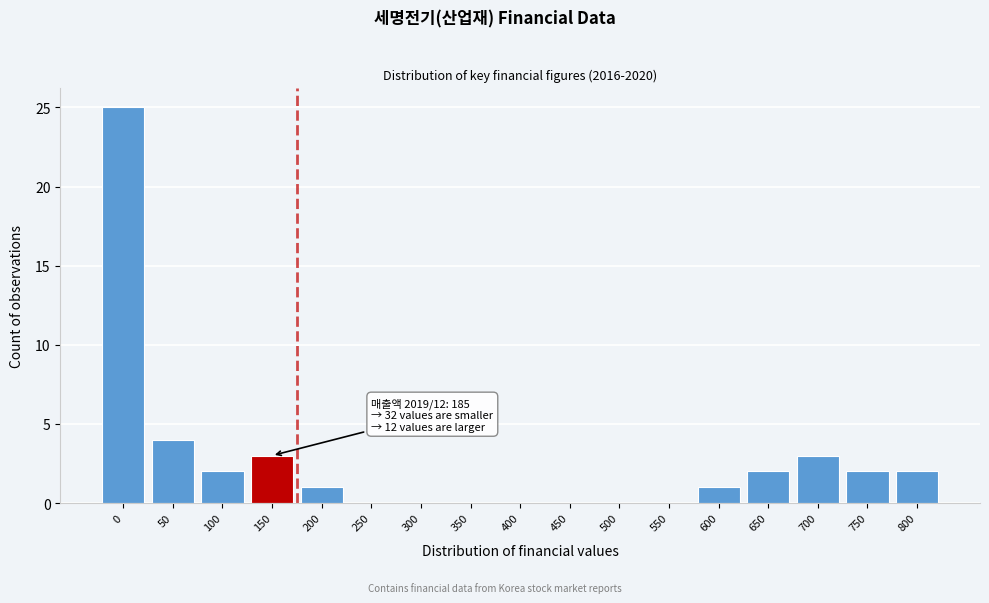

Reading right to left, list all the values displayed in this chart.

800=2	750=2	700=3	650=2	600=1	550=0	500=0	450=0	400=0	350=0	300=0	250=0	200=1	150=3	100=2	50=4	0=25